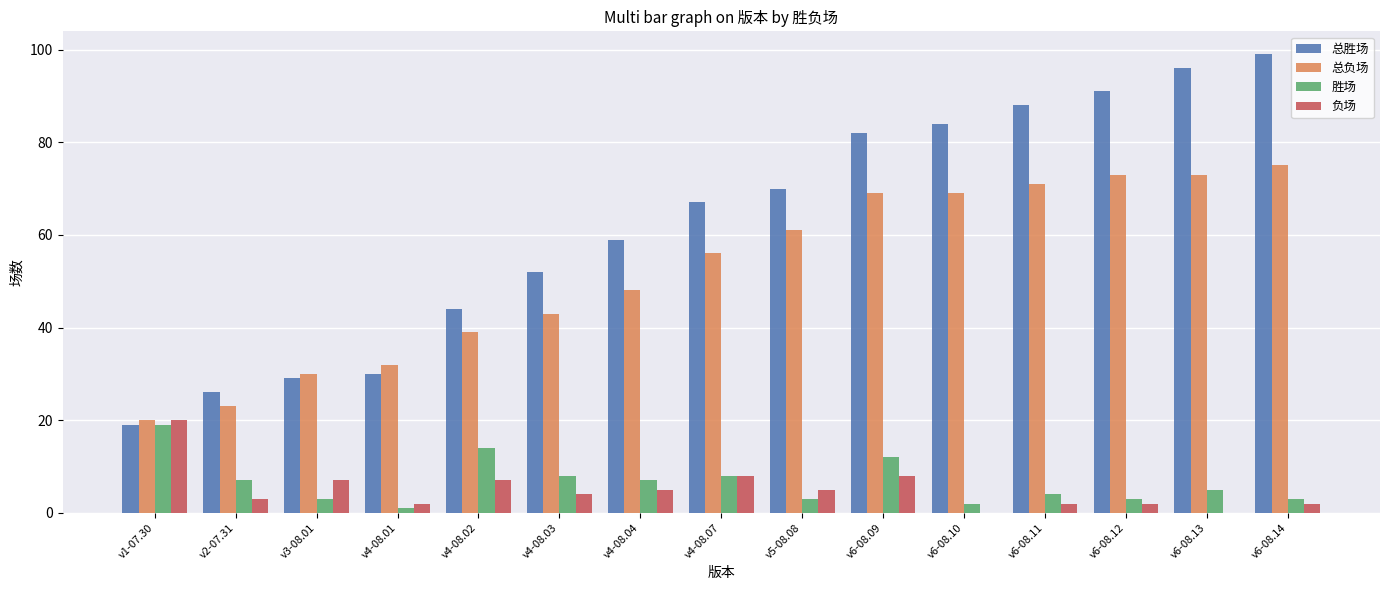

Which category has the highest value across all series?

v6-08.14